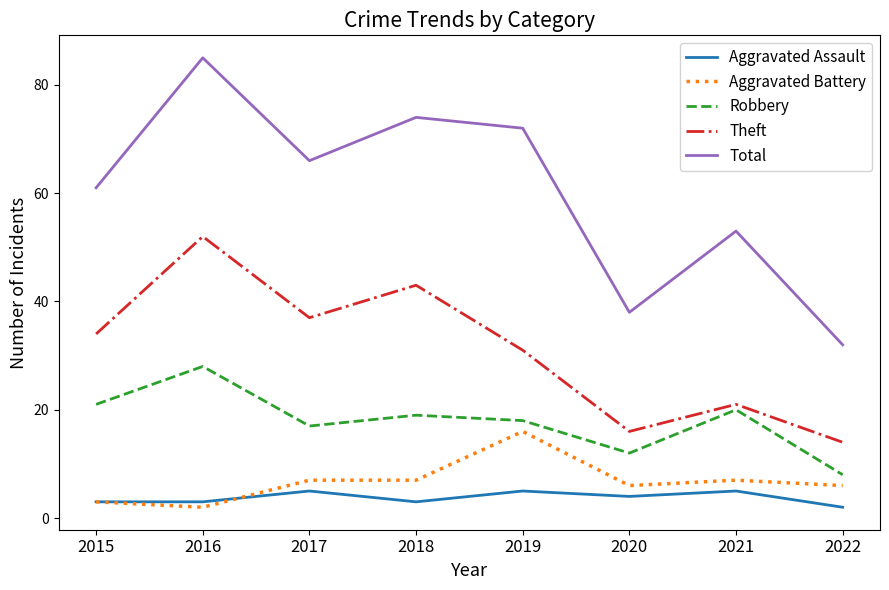

True or false: Theft and Aggravated Assault cross at least once.

False